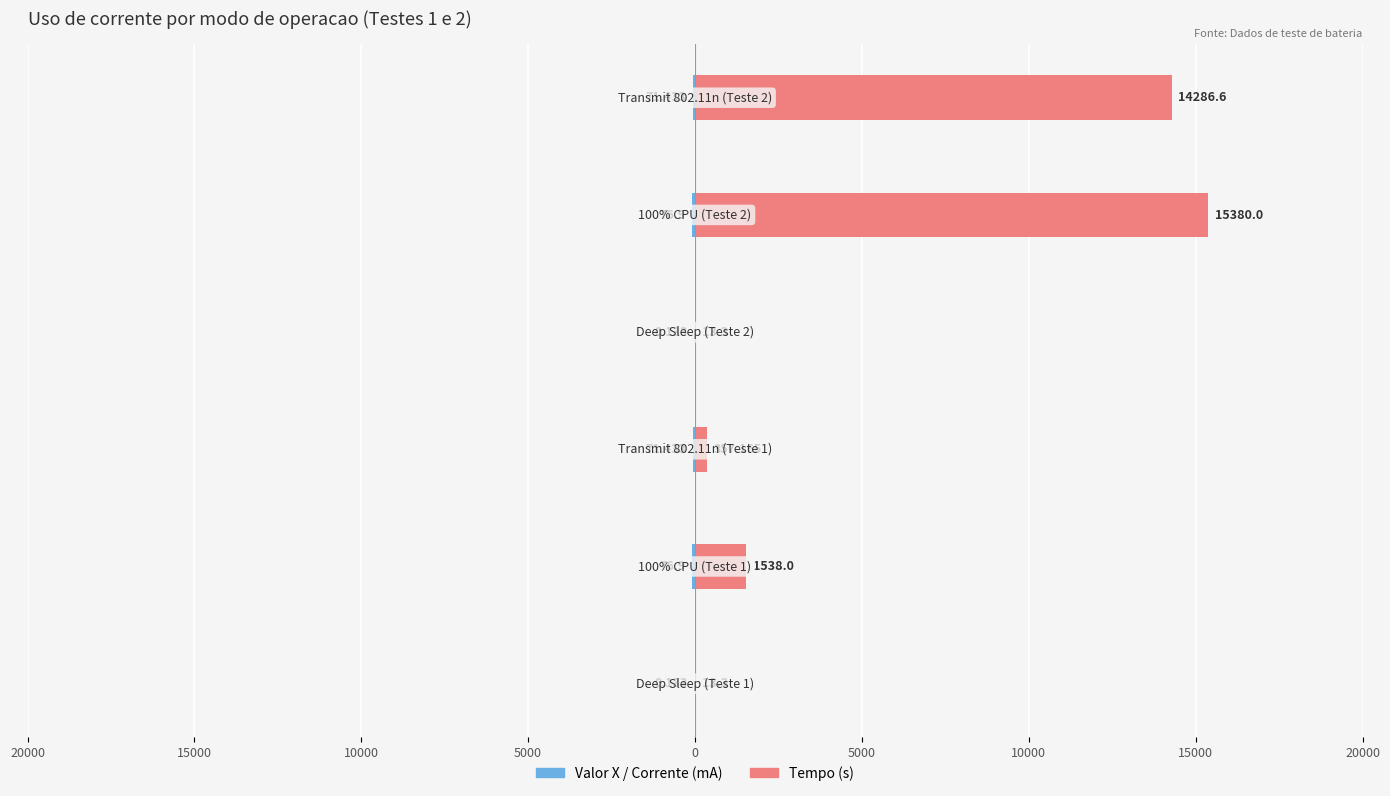

Is the value of Valor X / Corrente (mA) at 5000 greater than the value of Tempo (s) at 0?

No